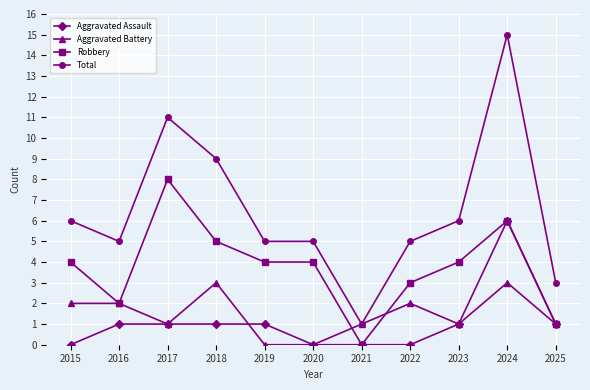

What is the total value across all series at 2025?

6